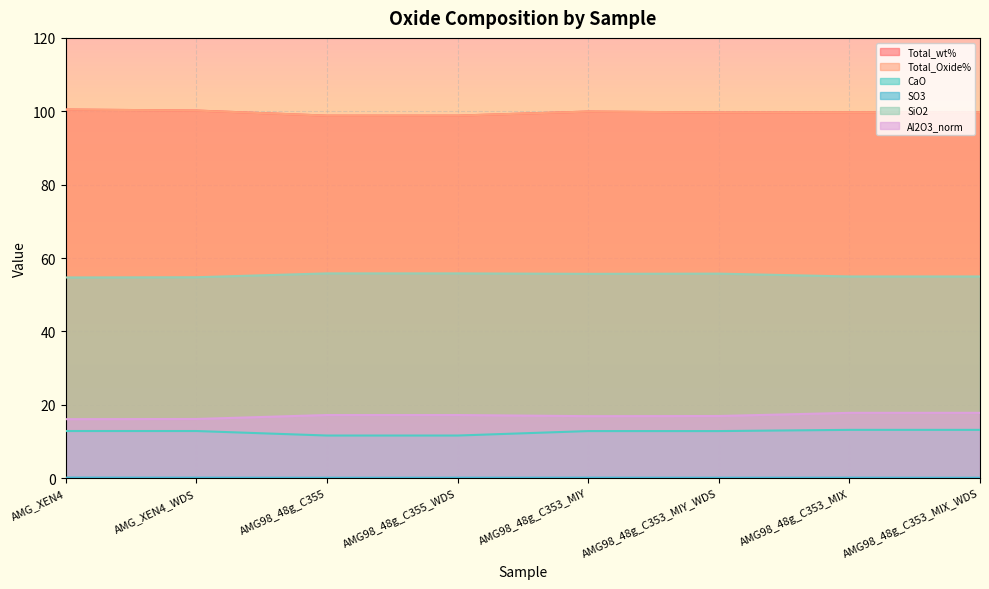

Which label corresponds to the smallest value in the chart?

AMG98_48g_C353_MIX_WDS